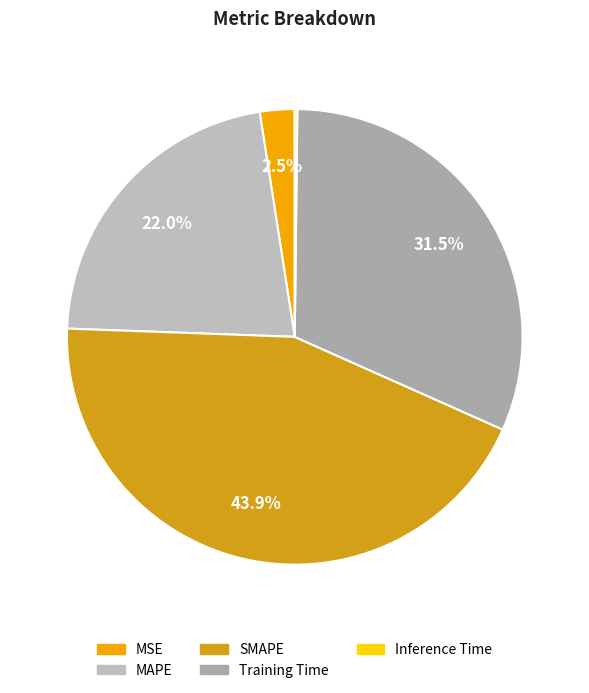

To the nearest percent, what is the average slice percentage?

20%